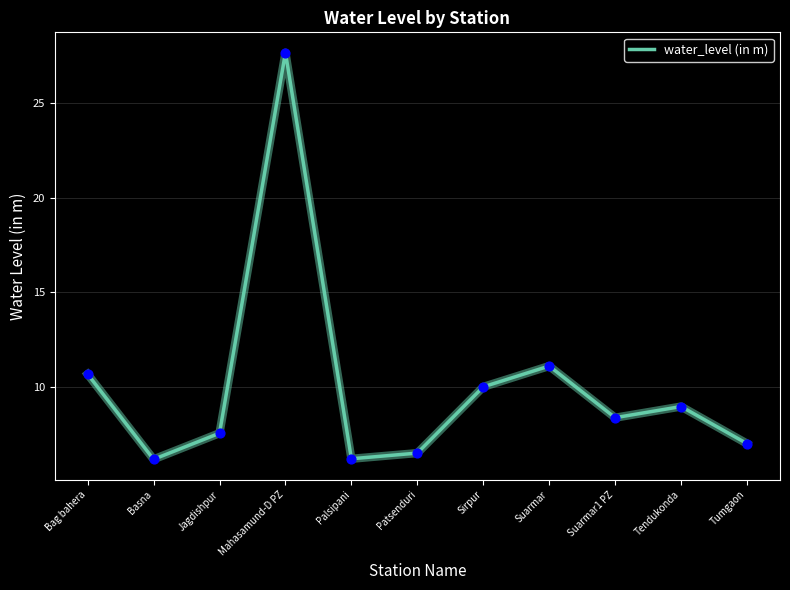

What is the change in value from Basna to Jagdishpur?

+1.4